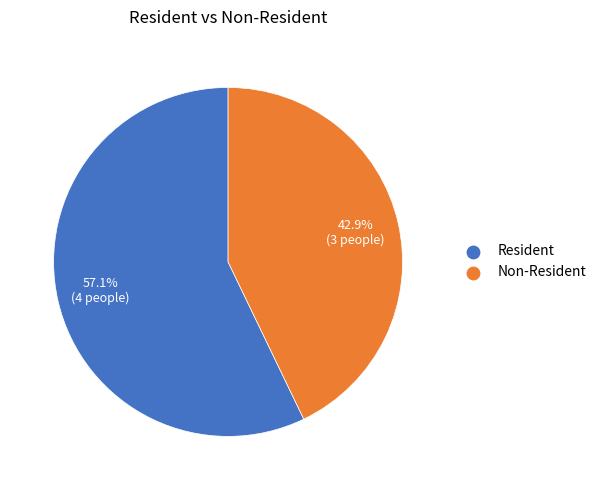

Does any single category account for the majority?

Yes